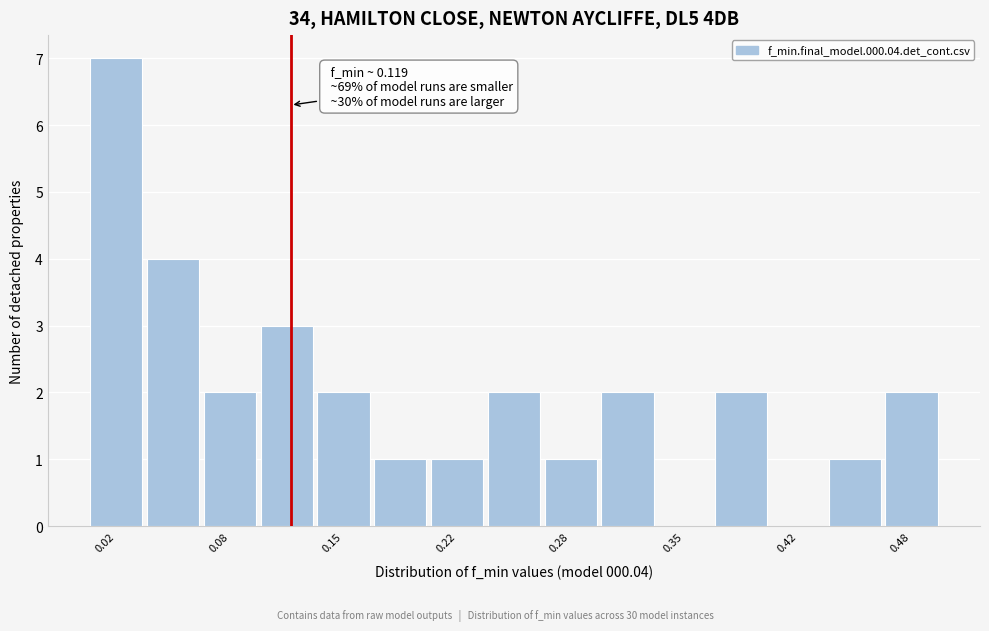

Around what value on the x-axis is the tallest bar? Give the approximate position of its centre, as read against the axis.

0.02